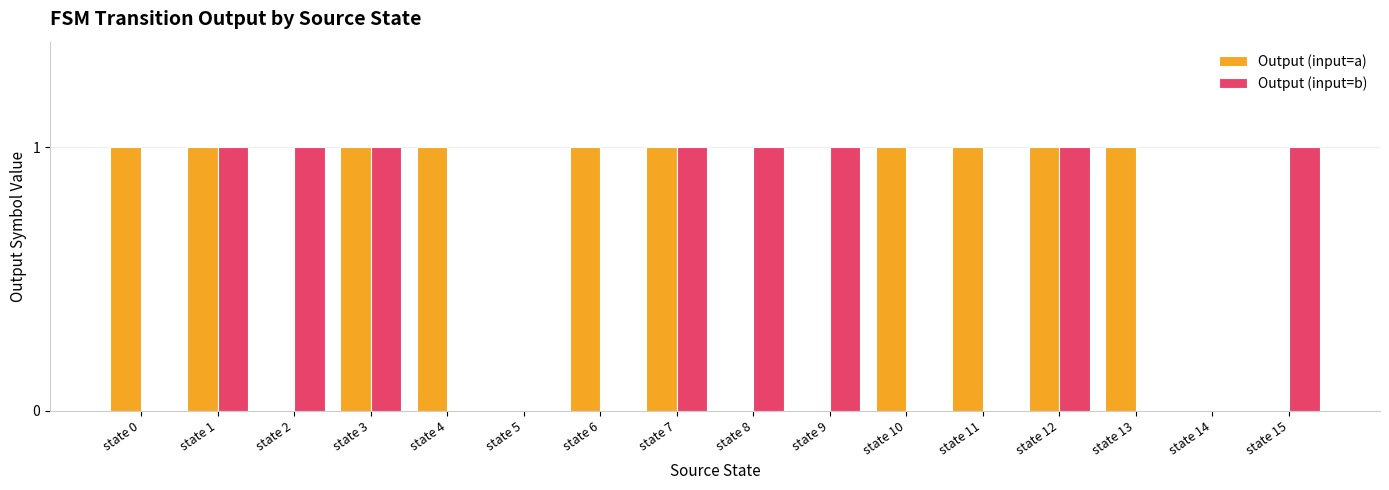

How many distinct data groups are displayed?

2